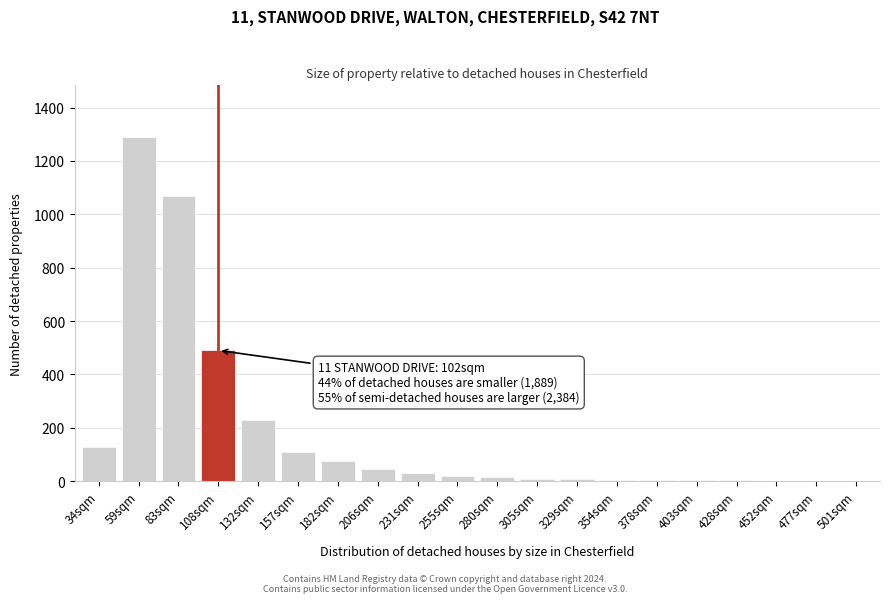

What is the sum of all values?

3543